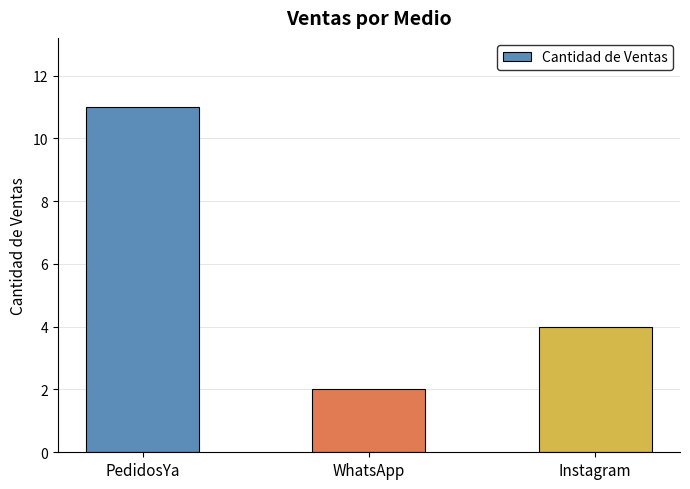

How many distinct data groups are displayed?

1